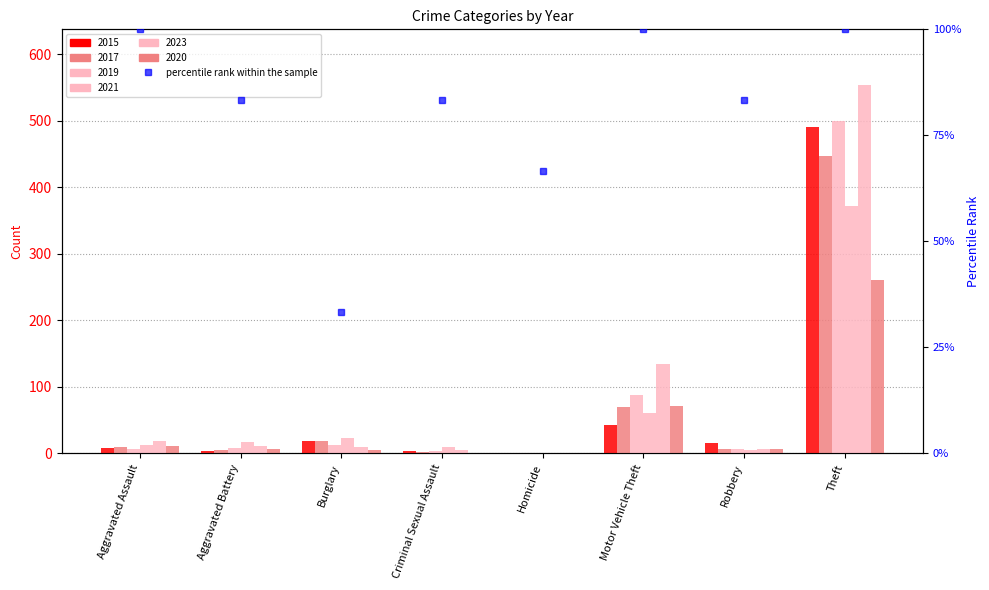

List the labels in order of value, largest first.

Aggravated Assault, Motor Vehicle Theft, Theft, Aggravated Battery, Criminal Sexual Assault, Robbery, Homicide, Burglary